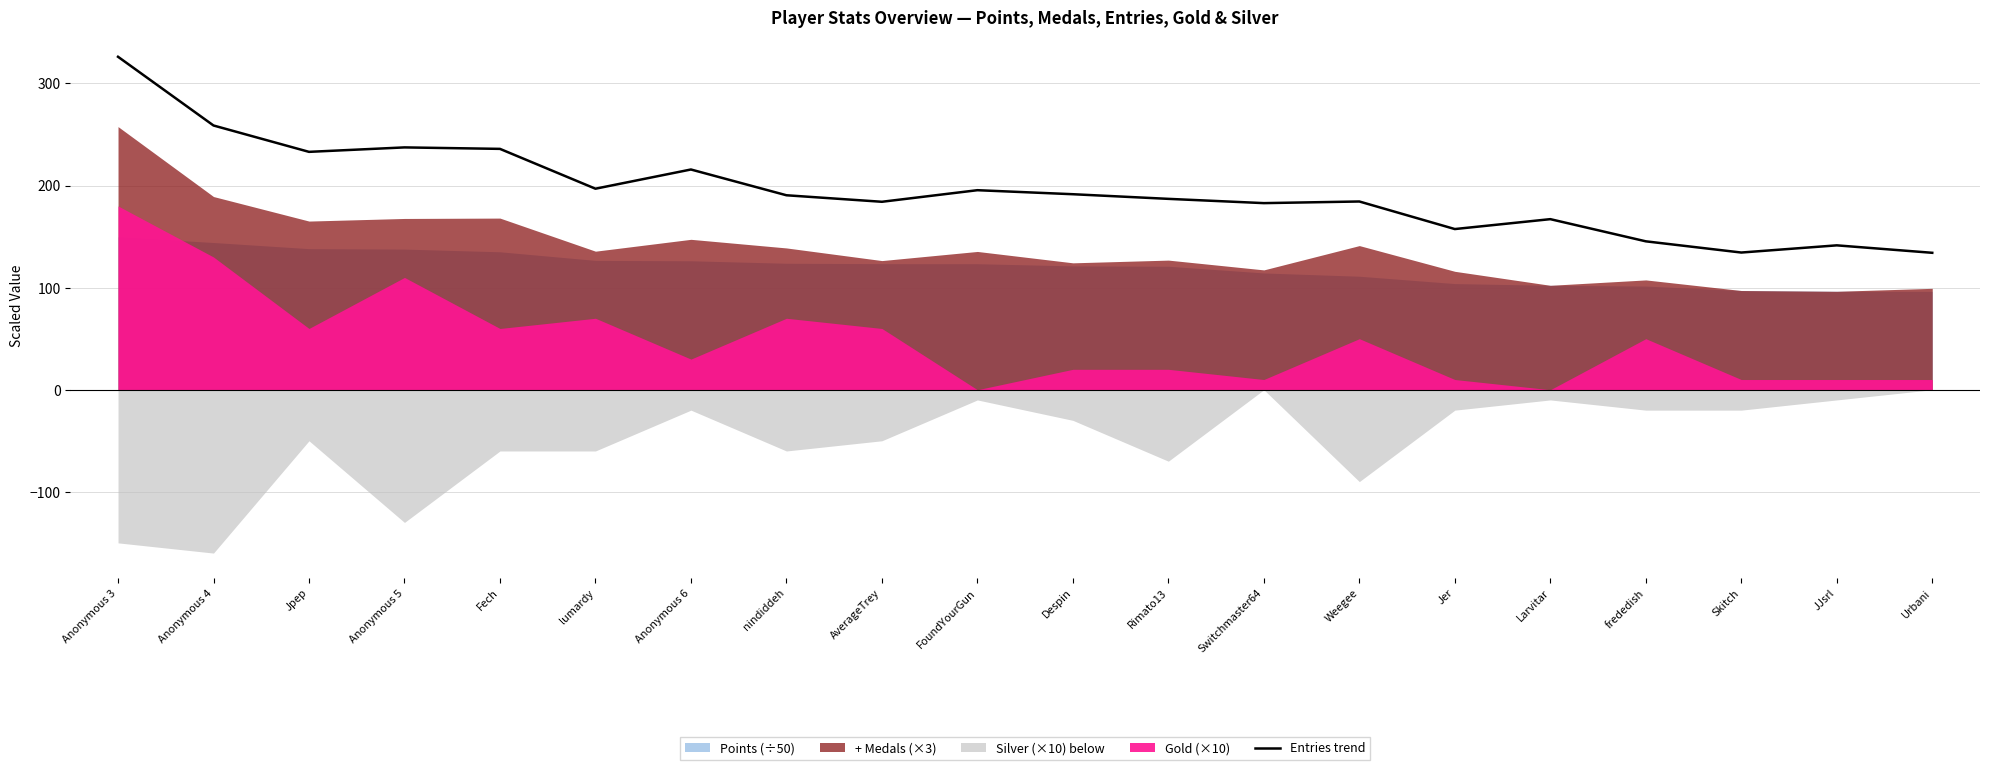

Where is the first local maximum?

Anonymous 5